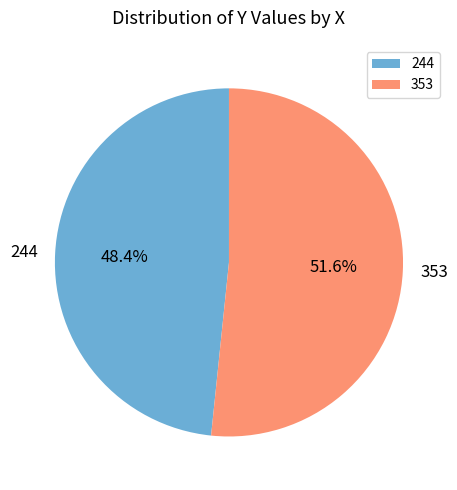

Count the number of slices in the pie.

2